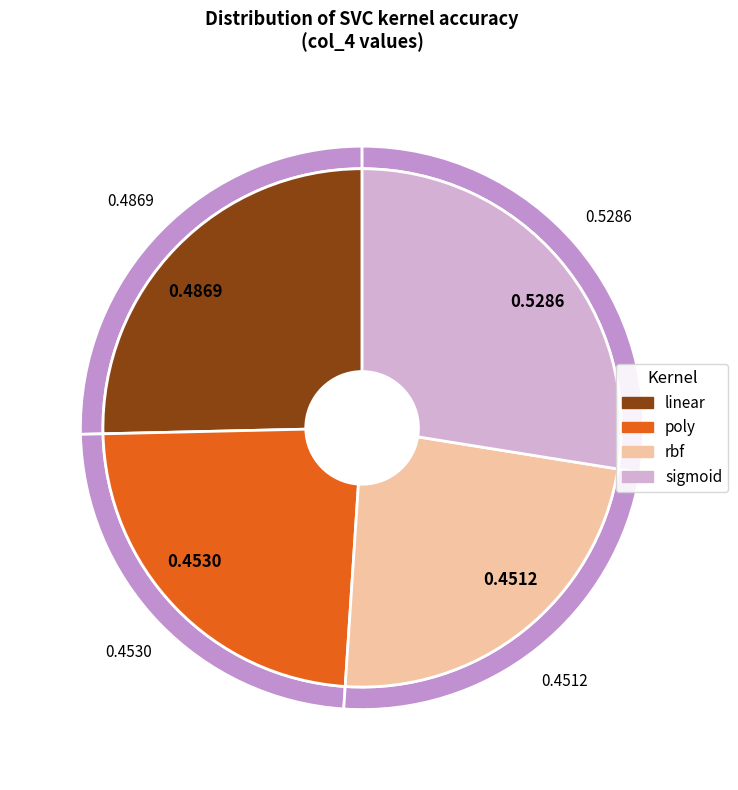

What percentage do linear and rbf together represent?

48.9%